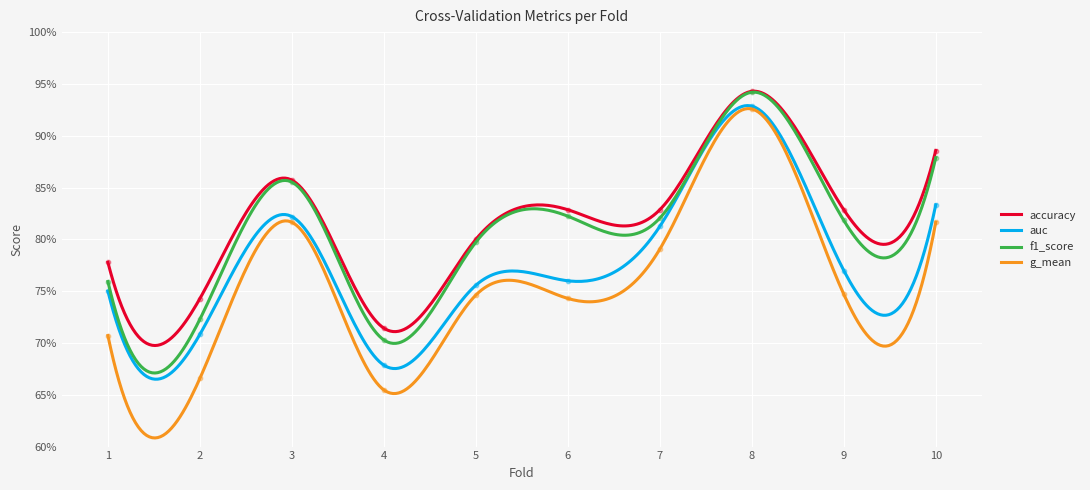

Which series contains the lowest Y value?

g_mean